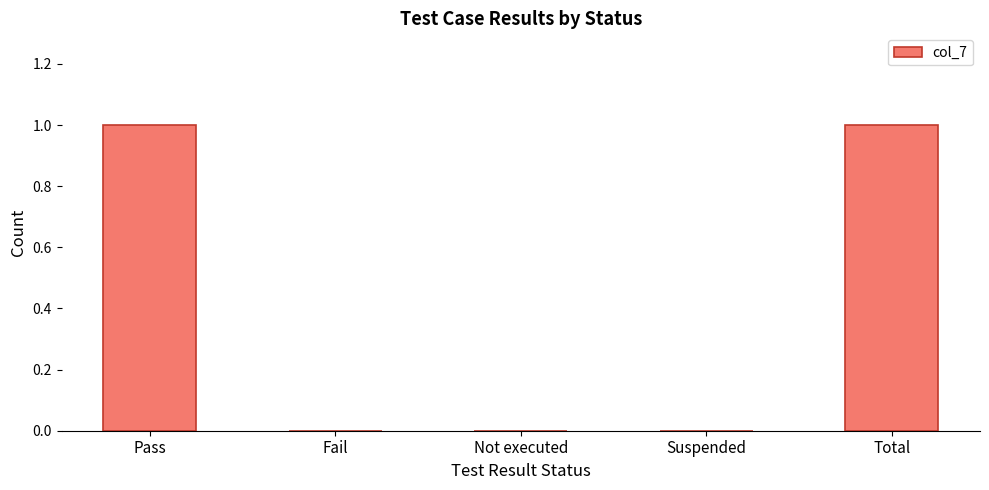

How many values are between 0 and 1?

5